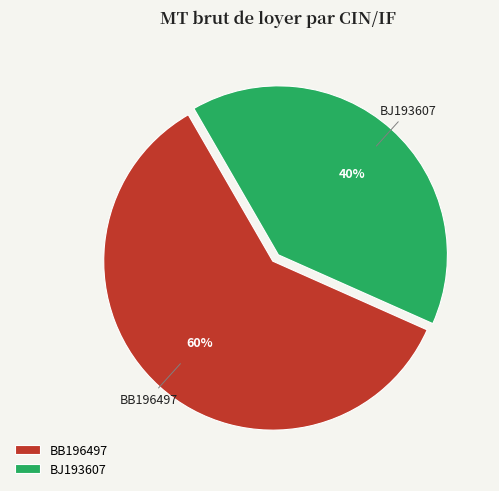

The BJ193607 slice represents 40% of the pie. True or false?

True